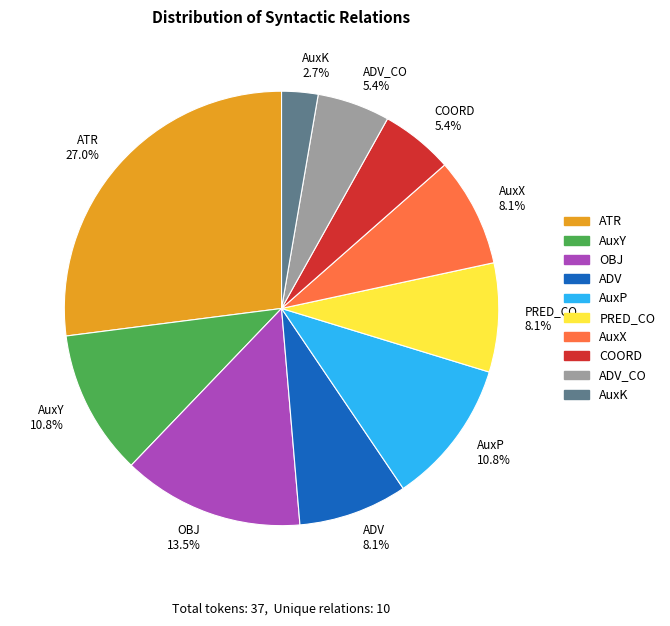

Is there any slice that represents more than half of the pie?

No